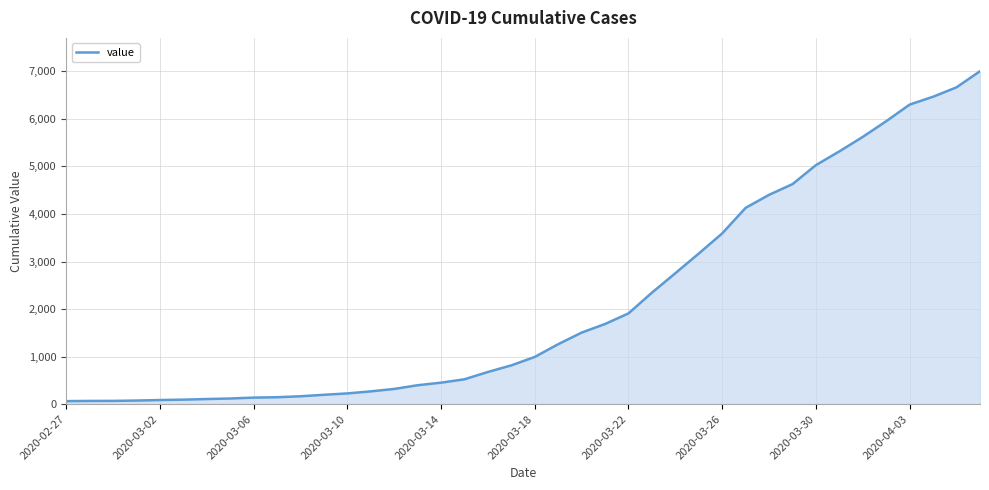

What is the maximum value shown in the chart?

7003